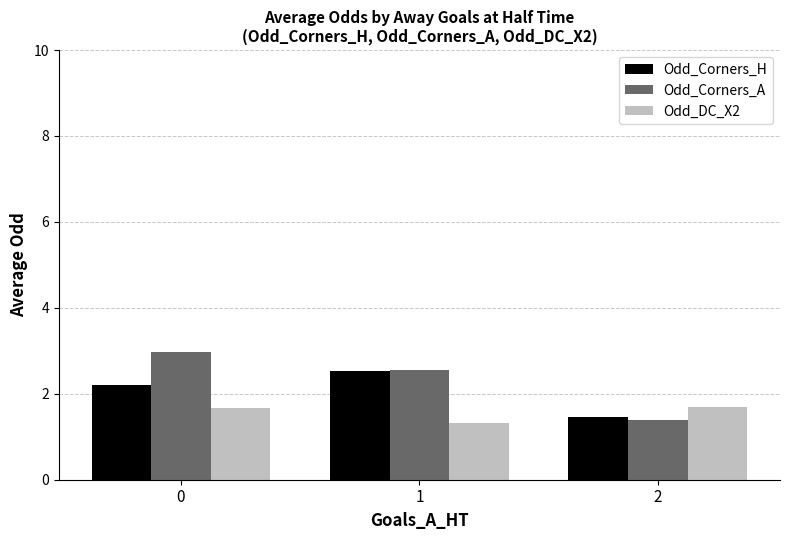

The Odd_Corners_H series shows 2.2 at 0. True or false?

True